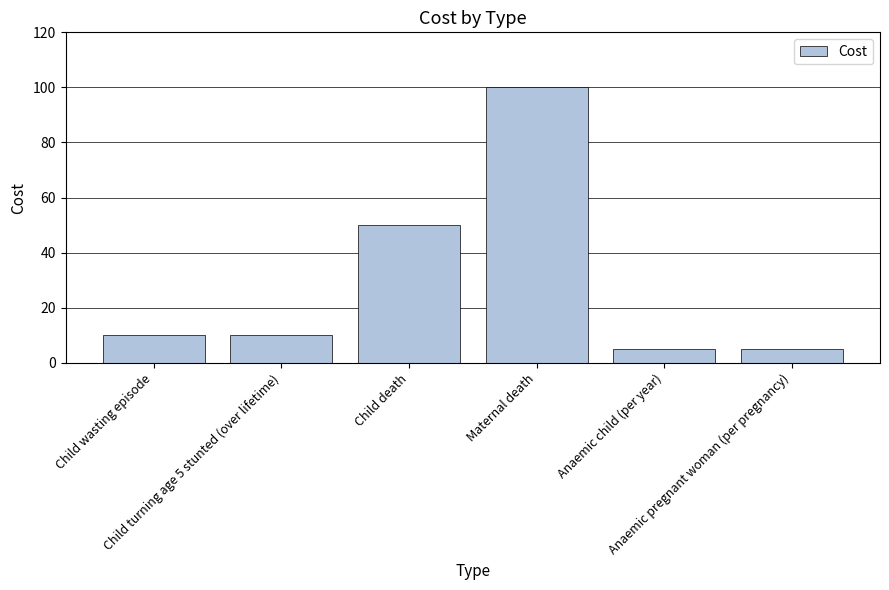

Where is the data nearest to the value 52?

Child death